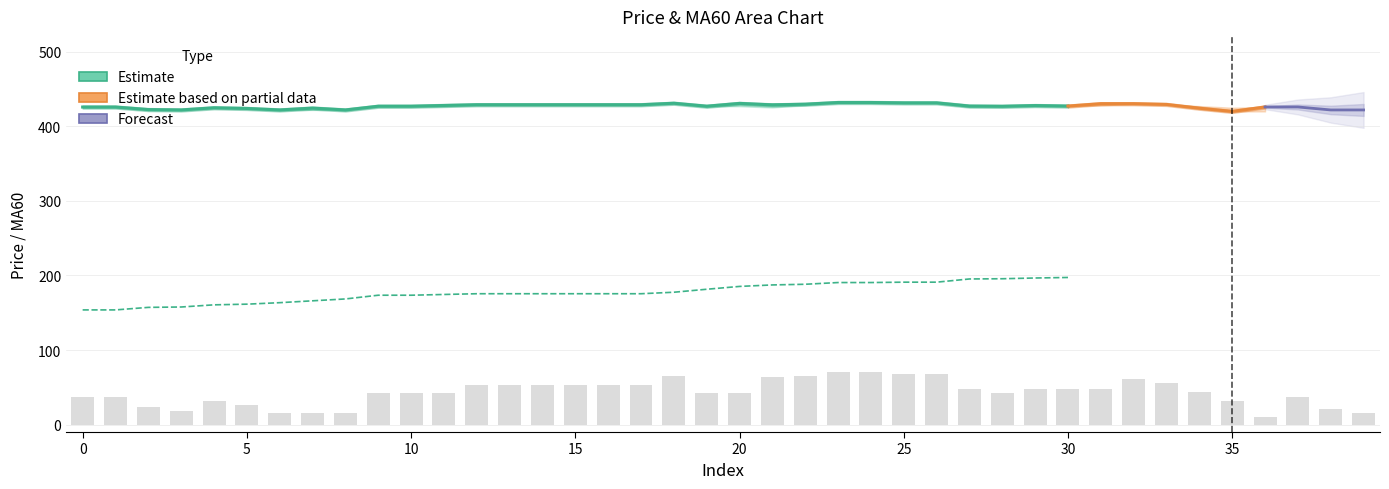

What is the sum of the low values at 31 and 19?

855.0